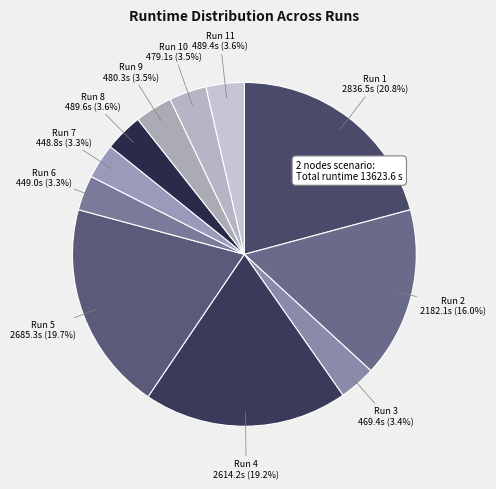

What percentage do Run 11 and Run 9 together represent?

7.1%